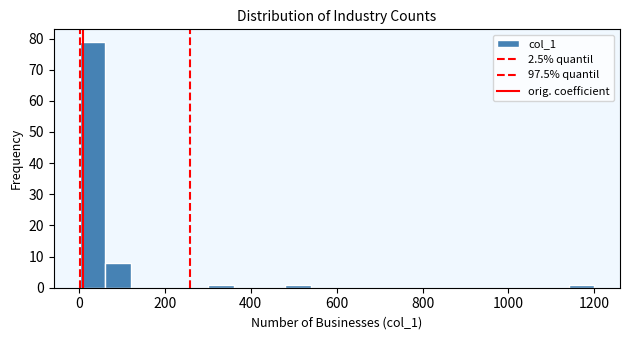

Around what value on the x-axis is the tallest bar? Give the approximate position of its centre, as read against the axis.

40